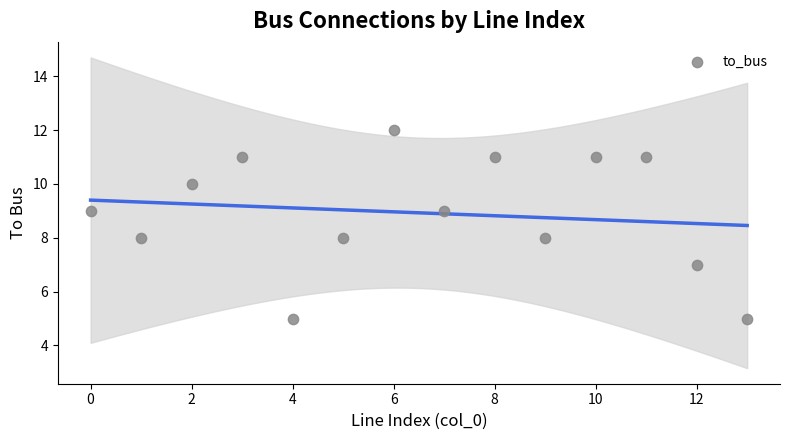

What is the range of Y values (max minus min)?

7